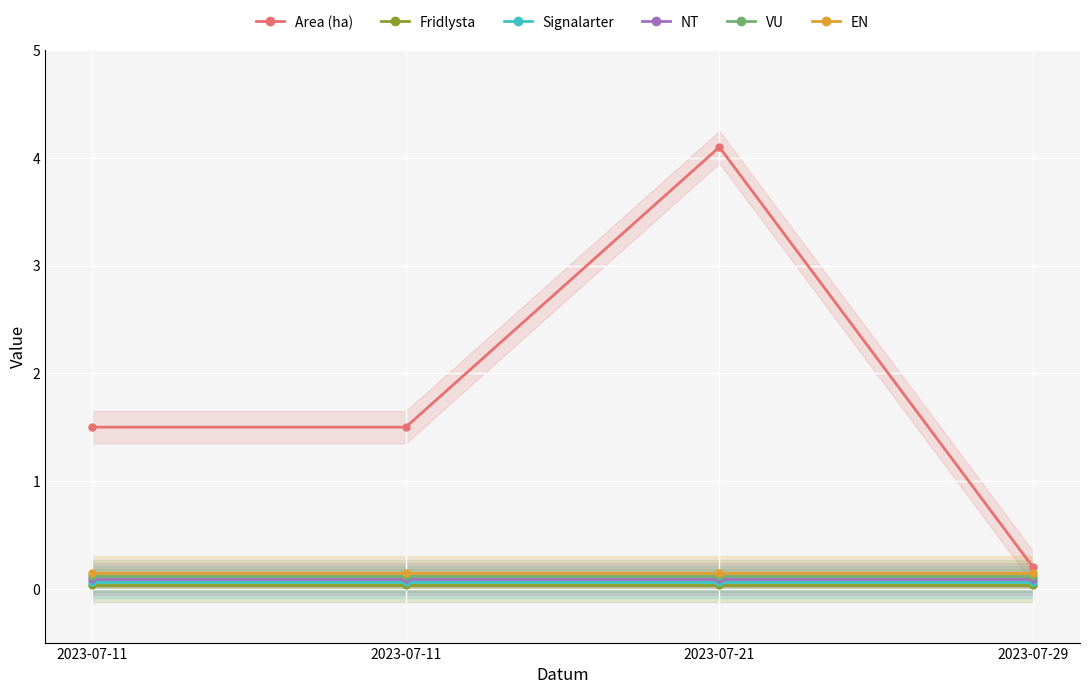

True or false: Fridlysta has more than 0 points higher than both neighbors.

False